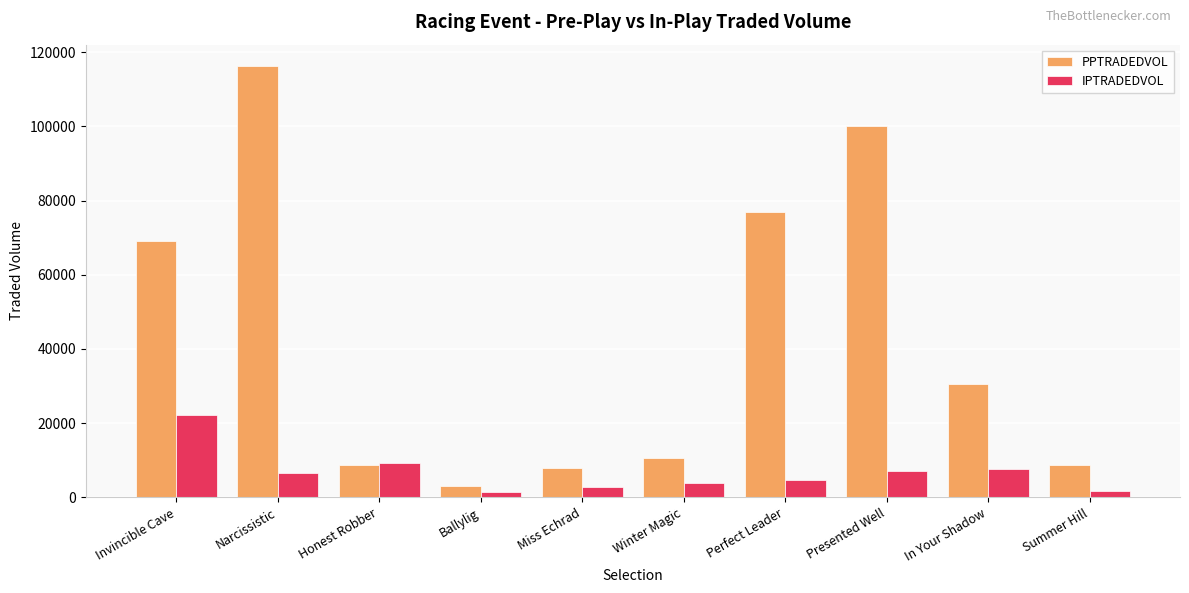

Which series changed the most between Invincible Cave and Presented Well?

PPTRADEDVOL